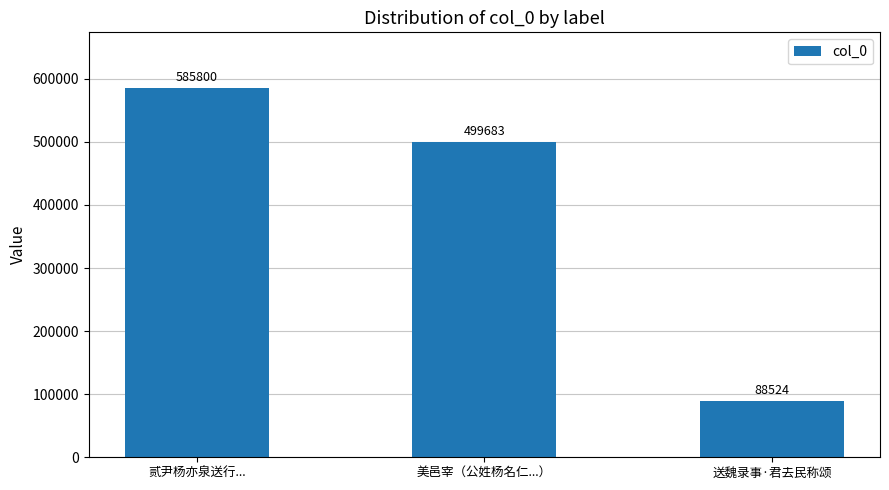

What is the label of the 3rd bar from the right?

贰尹杨亦泉送行...